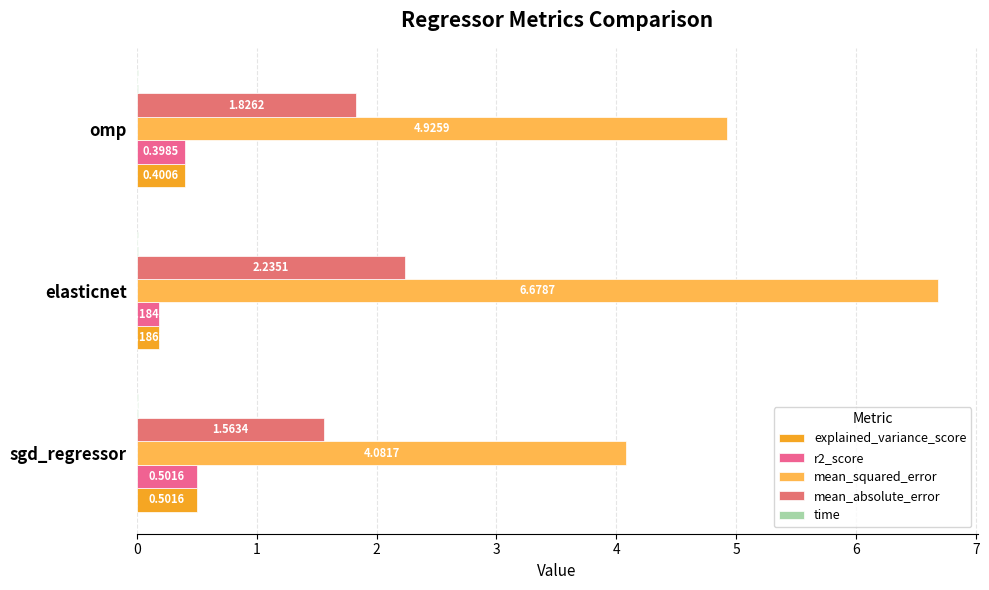

How many data points does each series have?

3